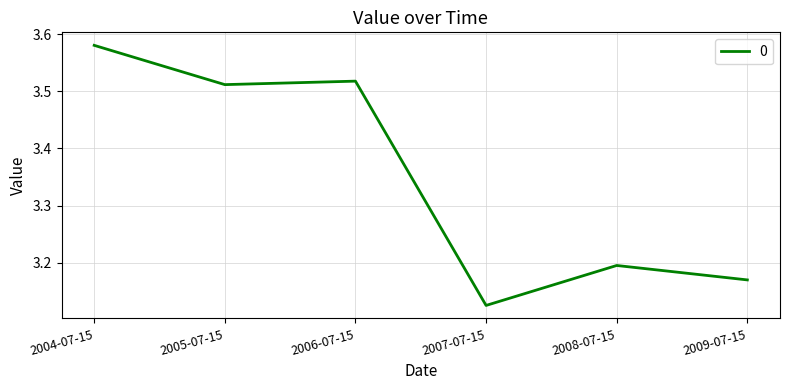

What position from the right is 2004-07-15?

6